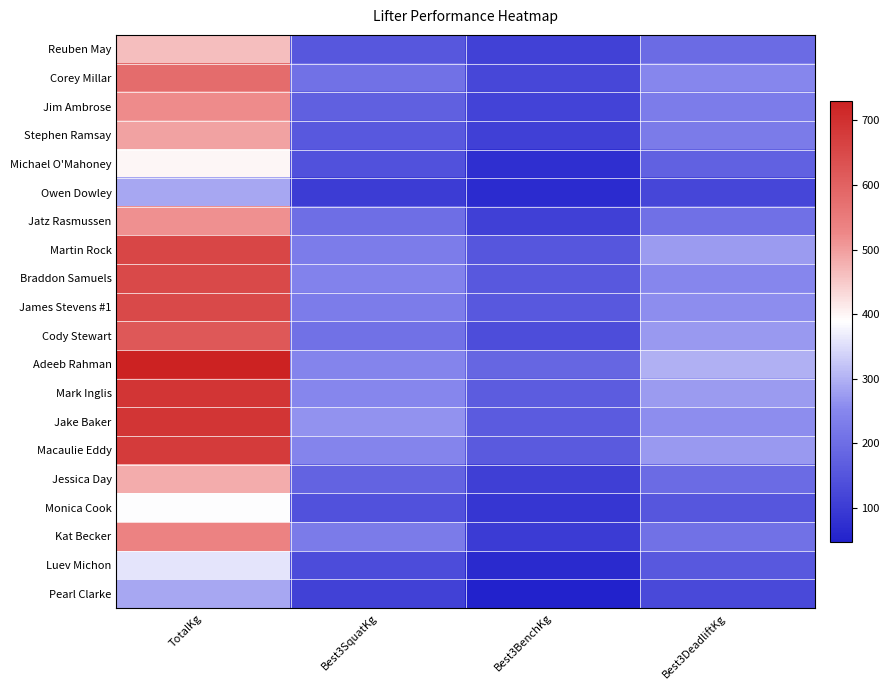

Rank the series at TotalKg from highest to lowest value.

Adeeb Rahman, Mark Inglis, Jake Baker, Macaulie Eddy, Martin Rock, Braddon Samuels, James Stevens #1, Cody Stewart, Corey Millar, Kat Becker, Jim Ambrose, Jatz Rasmussen, Stephen Ramsay, Jessica Day, Reuben May, Michael O'Mahoney, Monica Cook, Luev Michon, Owen Dowley, Pearl Clarke